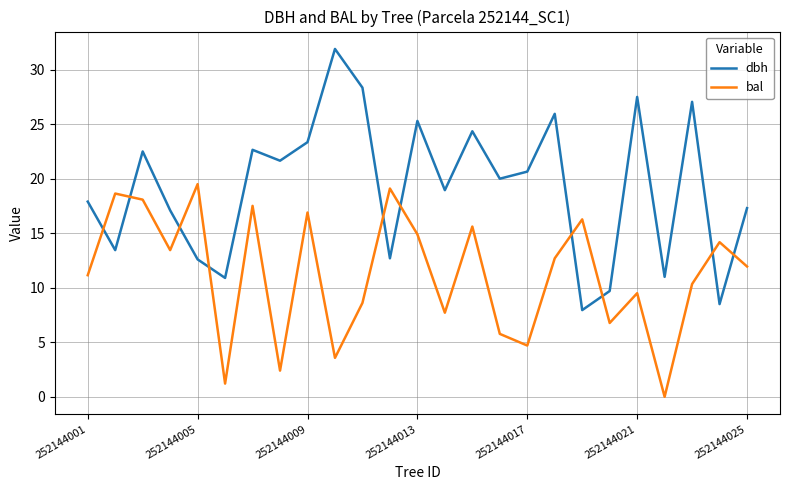

Rank the series by their average value, from highest to lowest.

dbh, bal